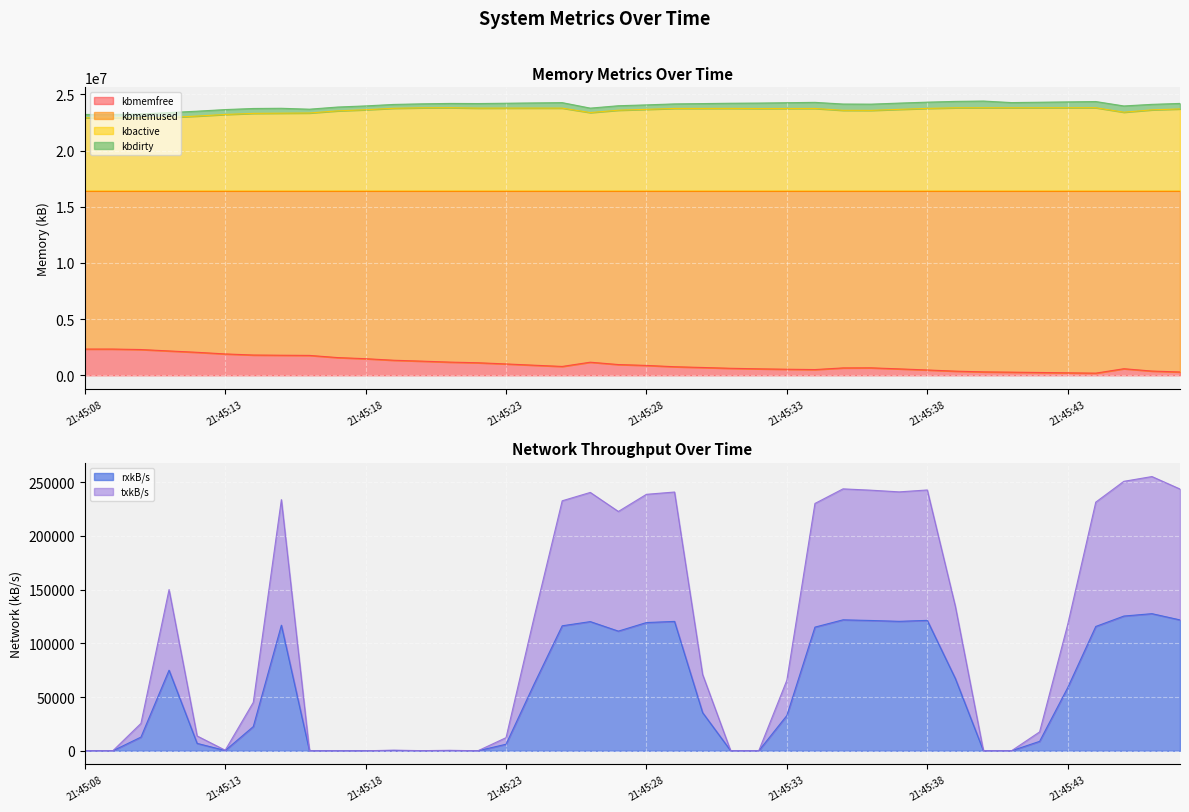

Is the value of kbactive at 21:45:14 greater than the value of txkB/s at 21:45:30?

Yes